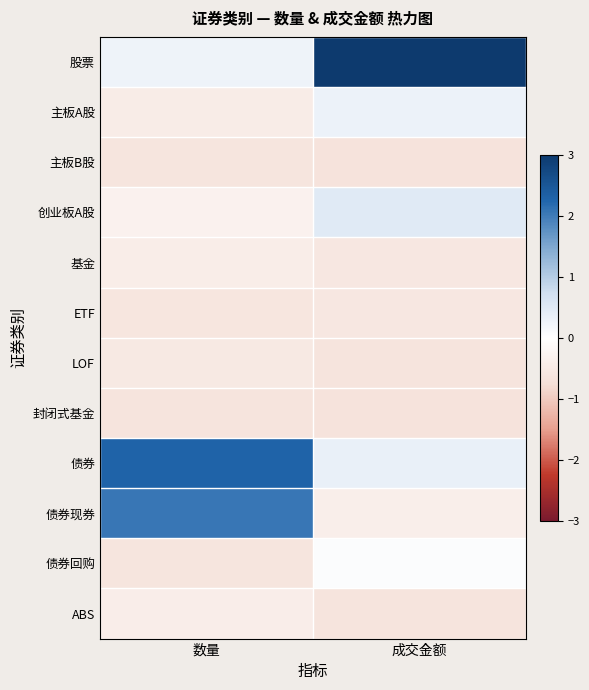

Which series has the largest total across all categories?

股票